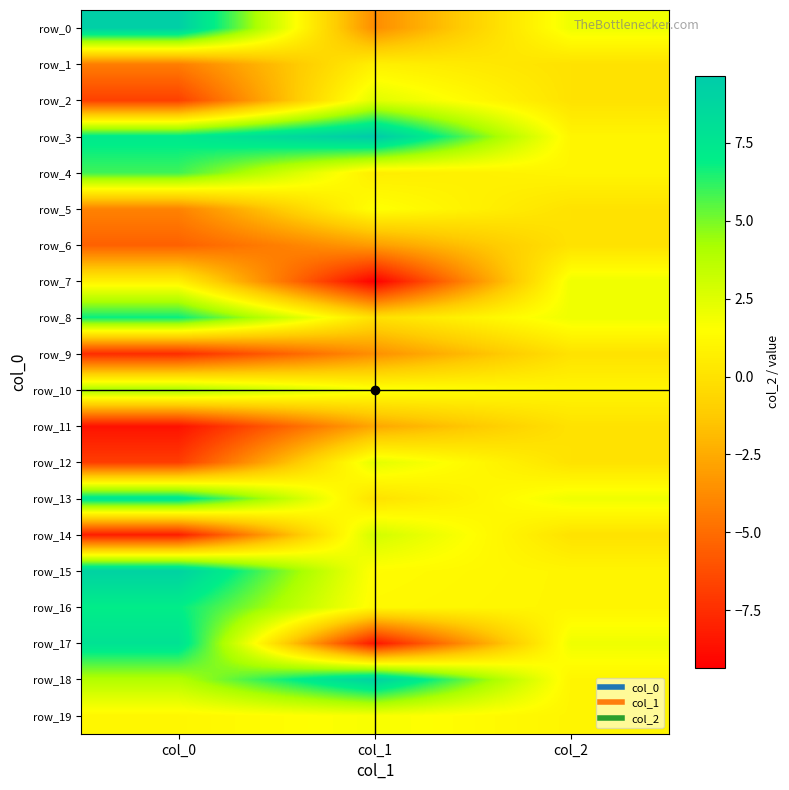

At which label does row_11 first exceed -2?

col_2